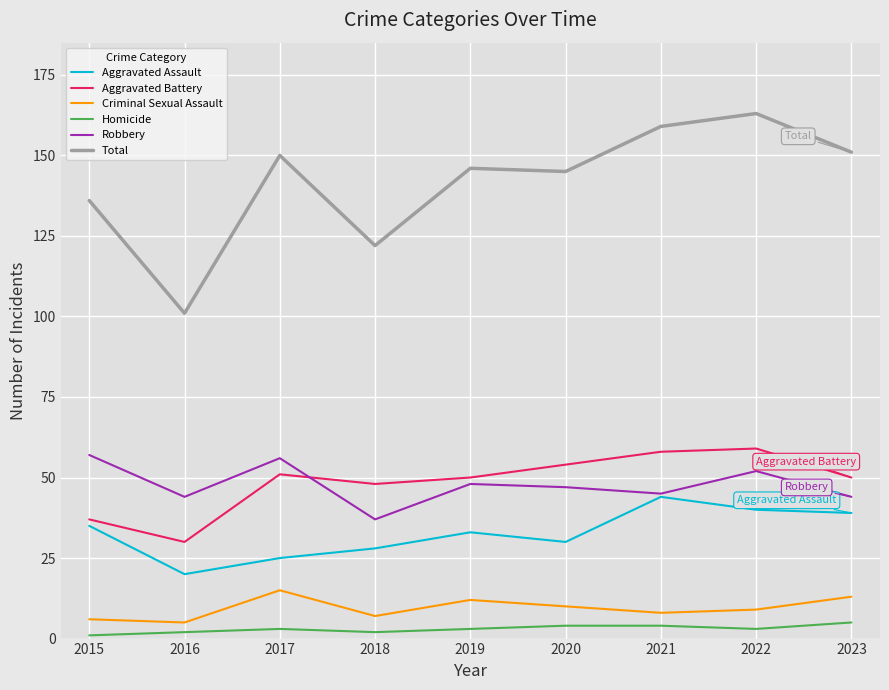

Does the chart display data point markers on the line(s)?

No